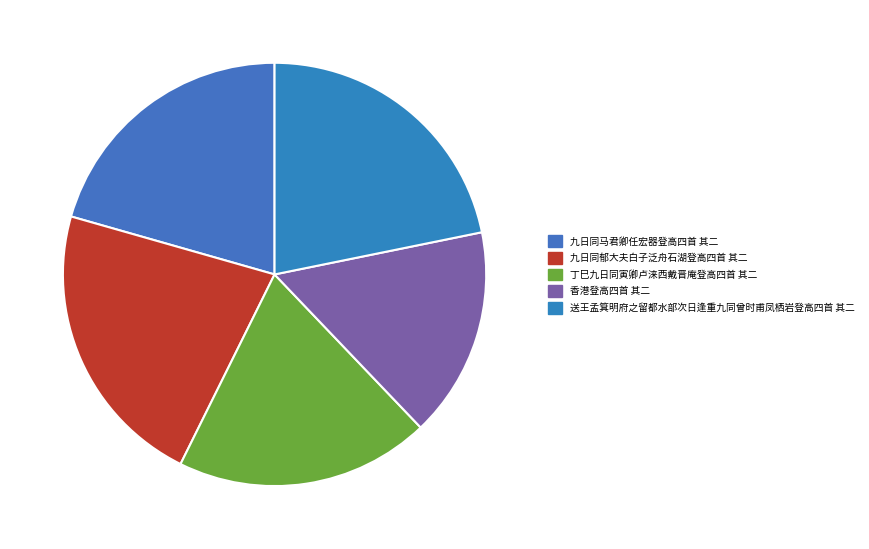

Is there any slice that represents more than half of the pie?

No